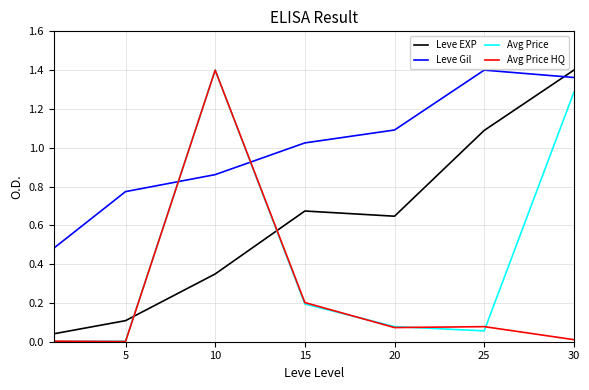

Rank the series by their average value, from lowest to highest.

Avg Price HQ, Avg Price, Leve EXP, Leve Gil